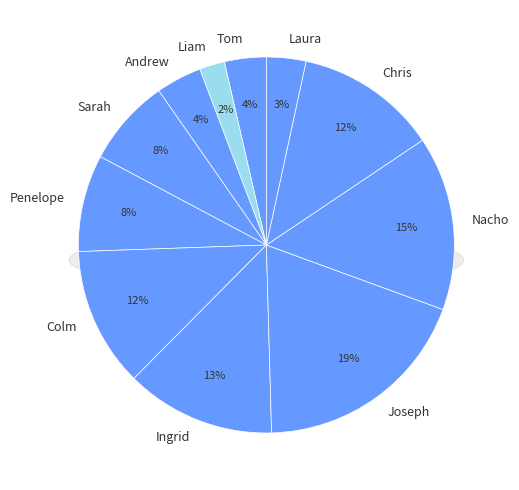

What is the smallest slice in the pie chart?

Liam